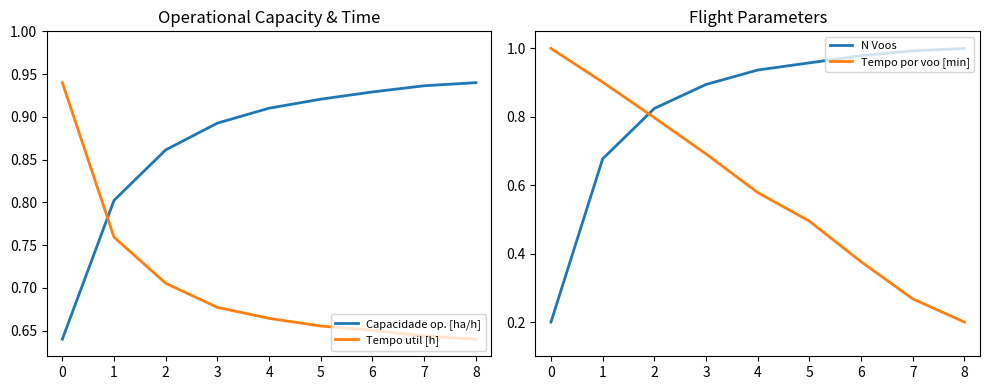

Which category has the lowest value in the N Voos series?

0